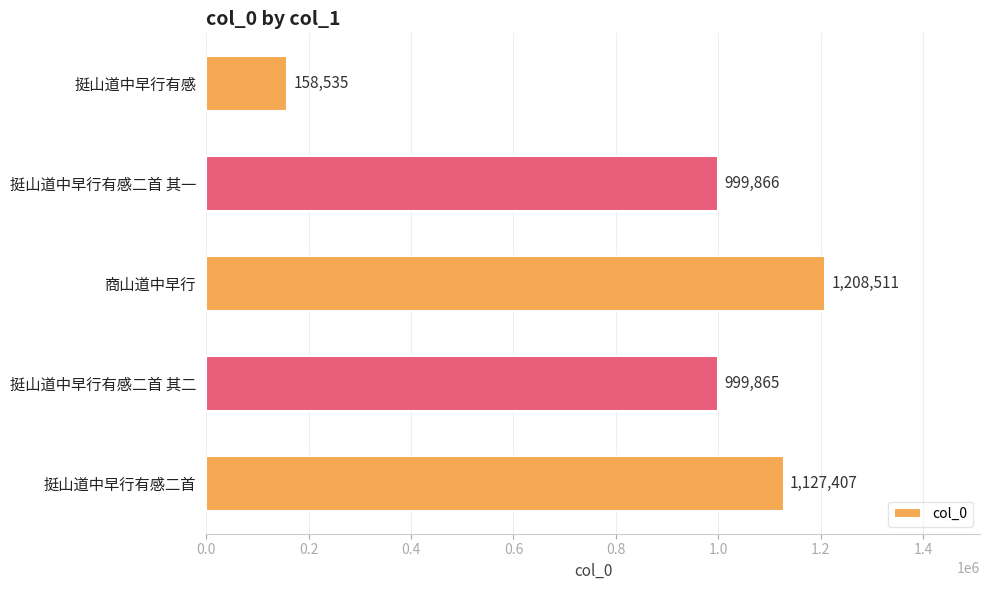

What is the value of the 5th bar from the top?

1127407